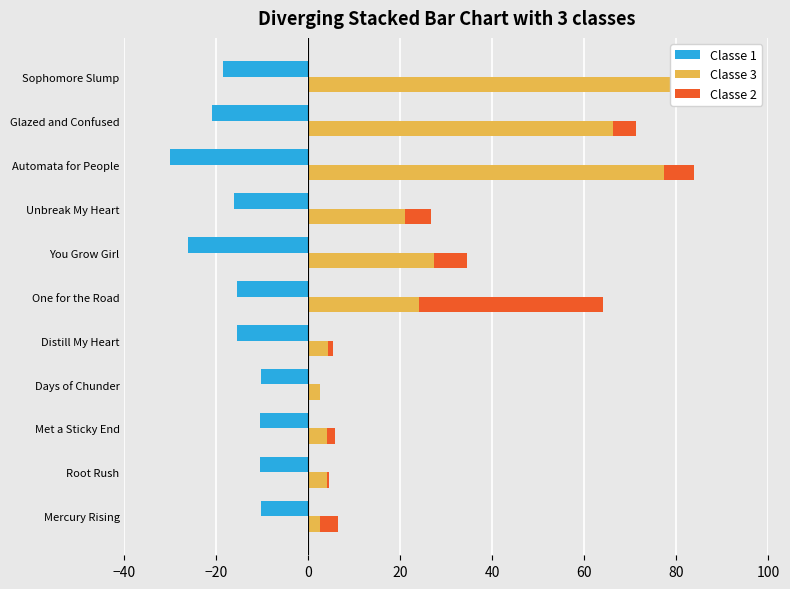

How many bars are there in total?

33